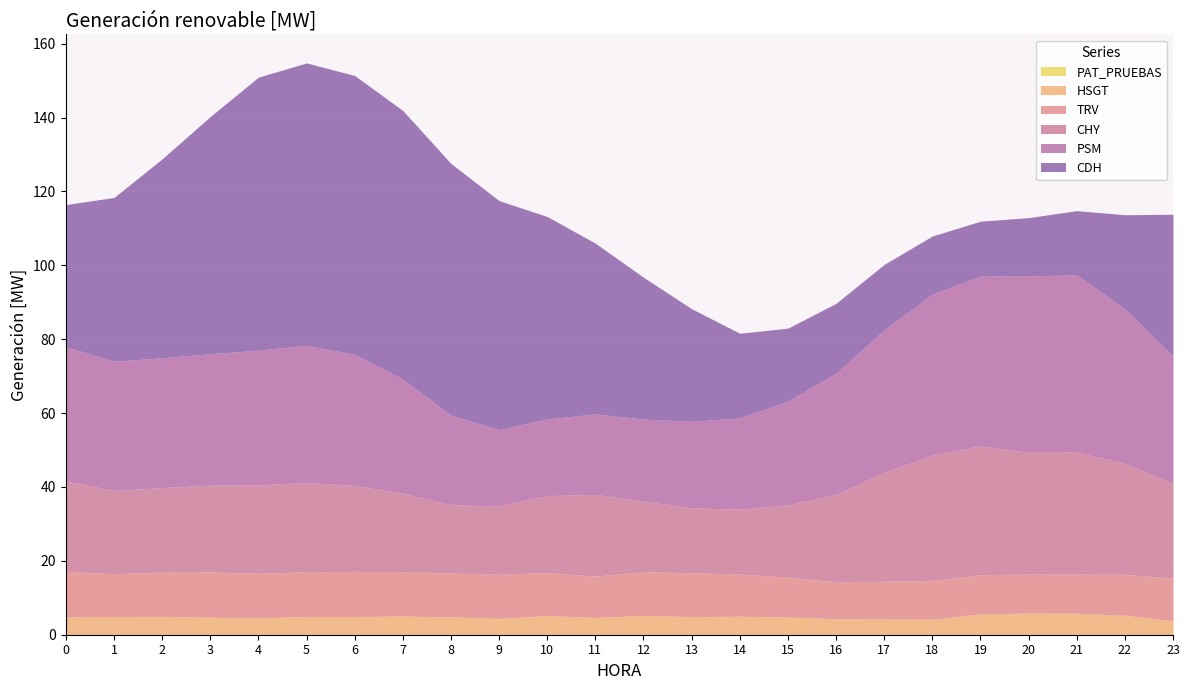

What is the average value of the HSGT series?

4.9